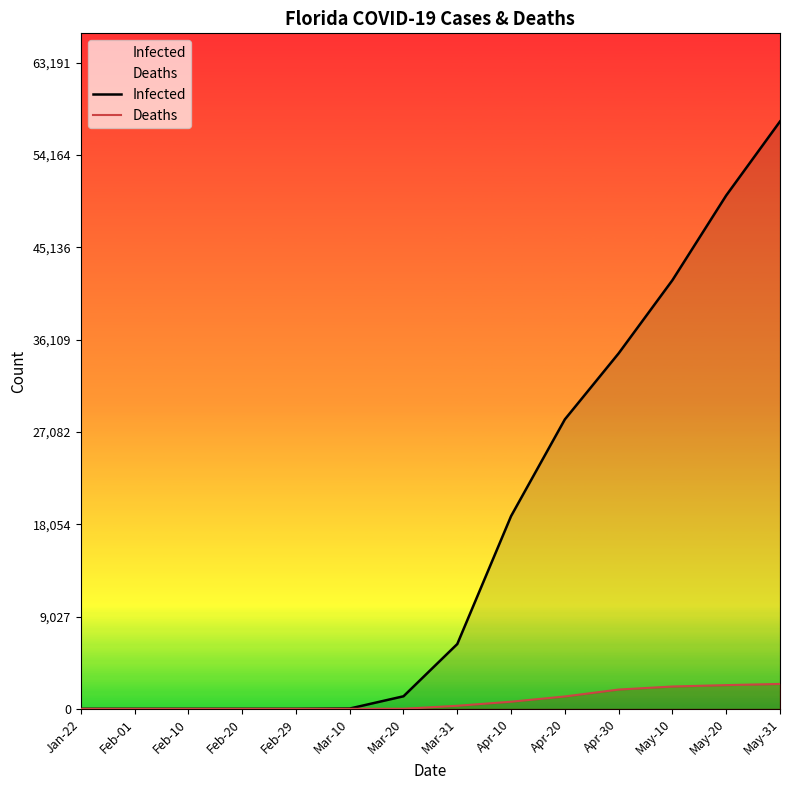

What is the value of the Infected point at the 11th from the left?

34767